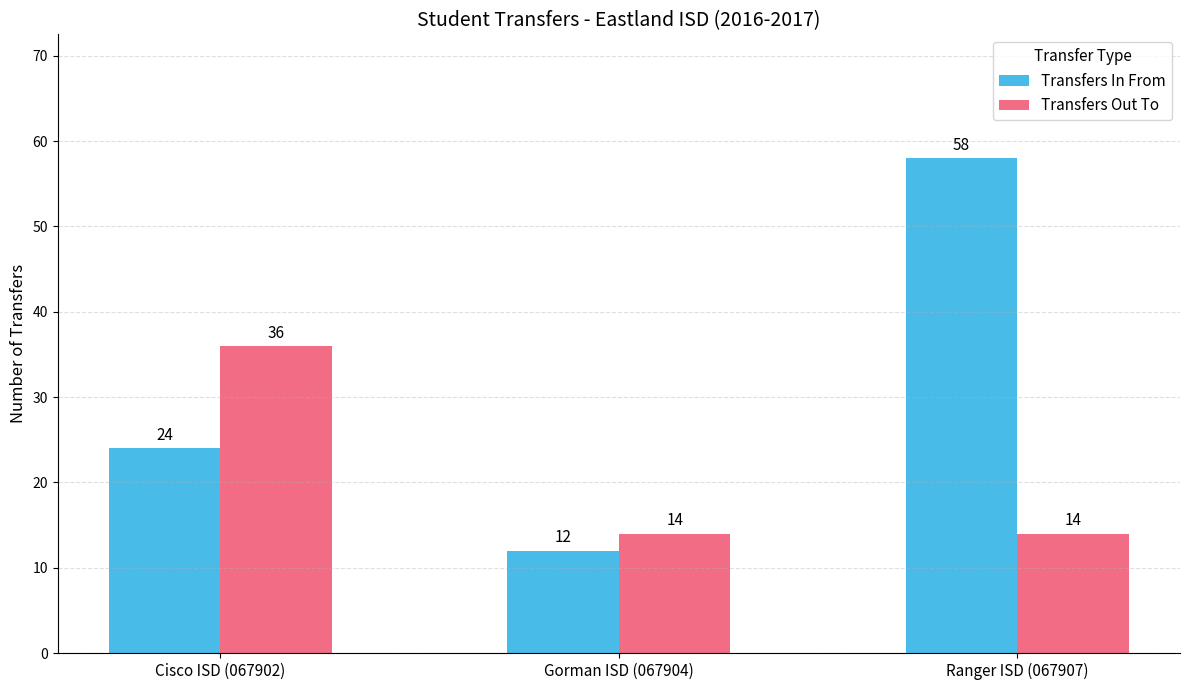

What position from the left is Gorman ISD (067904)?

2